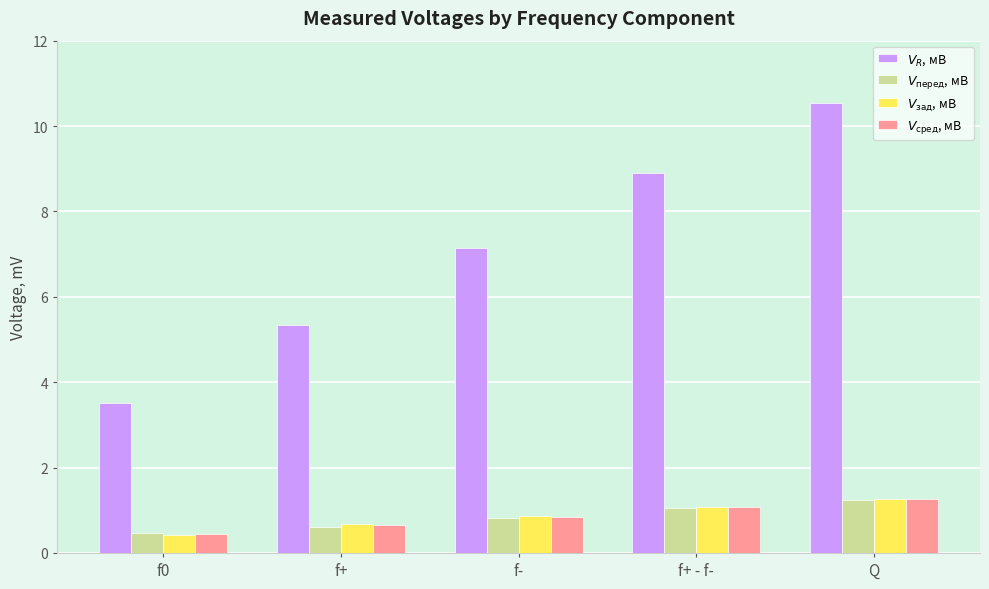

What is the spread (max minus min) of values at f-?

6.3